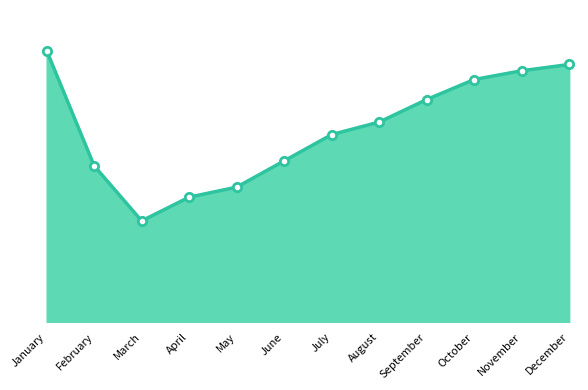

True or false: there are more than 2 points higher than both neighbors.

False